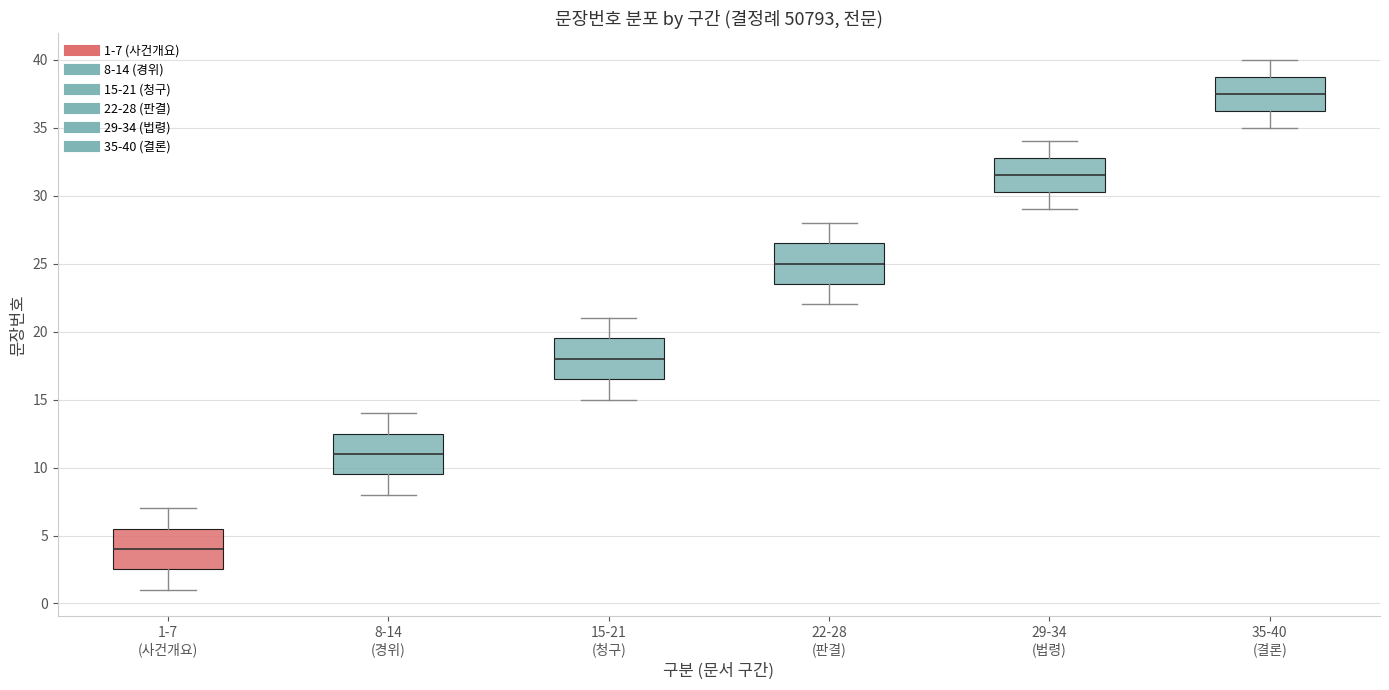

Where does the median line of the box for 15-21 (청구) sit on the y-axis? The values are not printed on the chart, so give them approximately, as read against the axis.

18.0